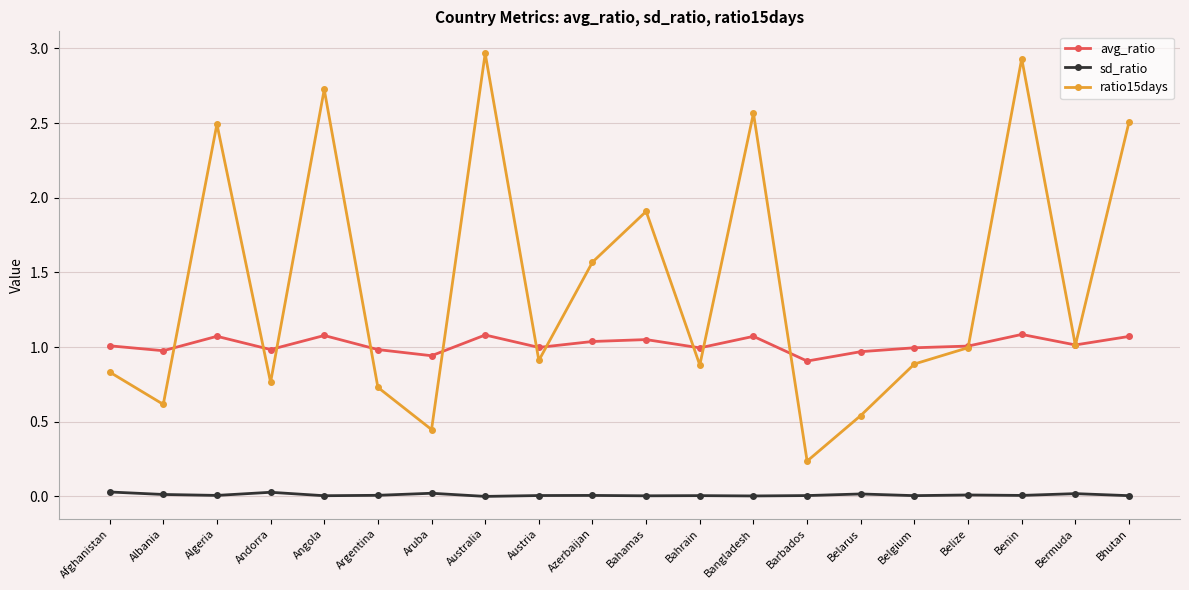

What position from the left is Bahamas?

11